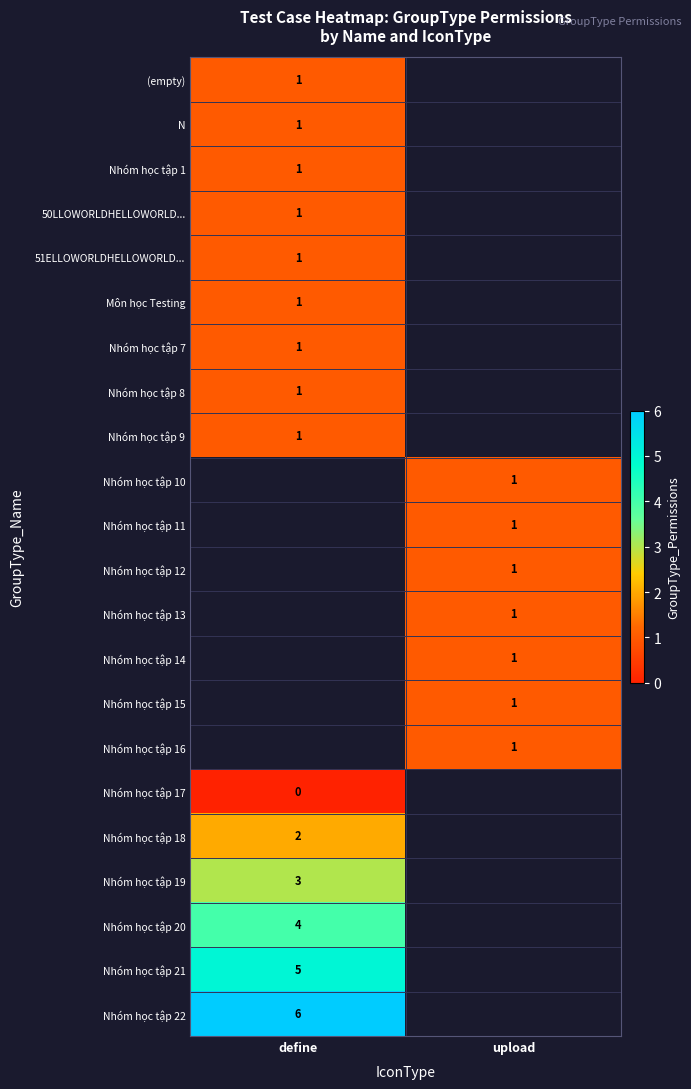

The Nhóm học tập 13 series shows 1 at upload. True or false?

True